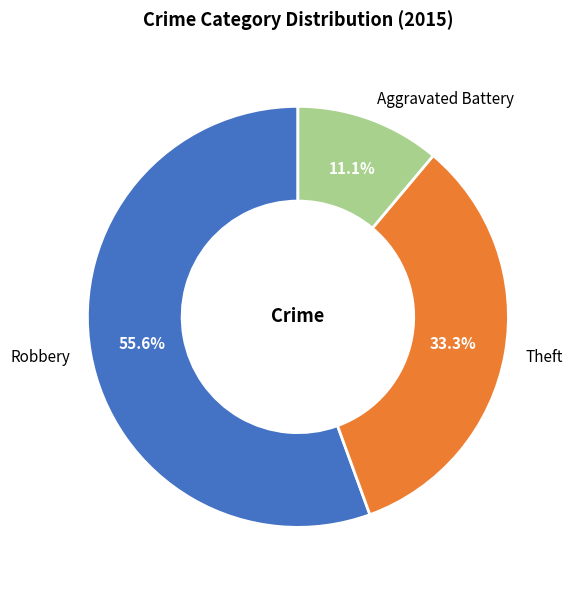

To the nearest percent, what portion does Robbery represent?

56%